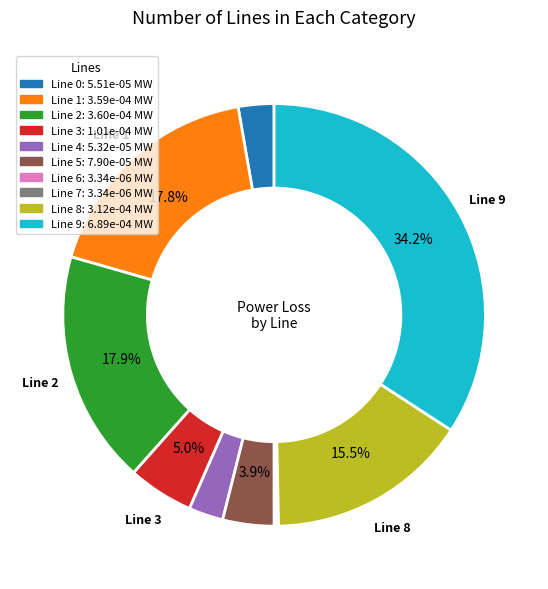

Is there a majority slice in this chart?

No